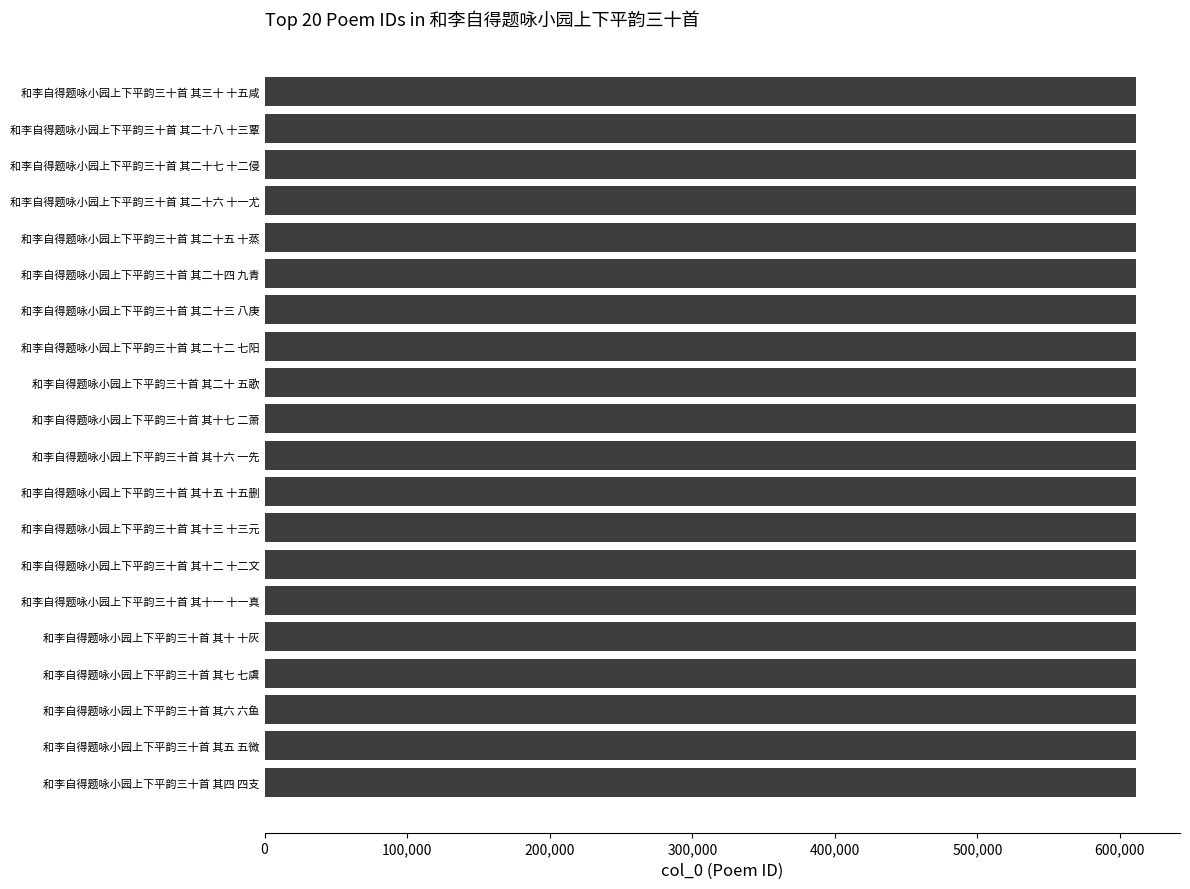

What is the maximum value shown in the chart?

611567